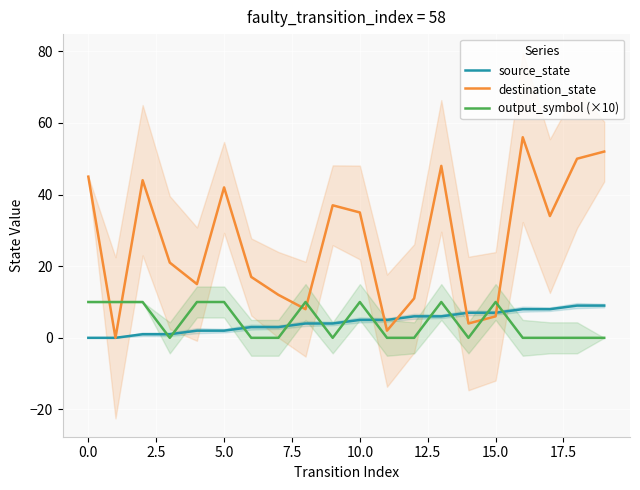

Does the chart display data point markers on the line(s)?

No